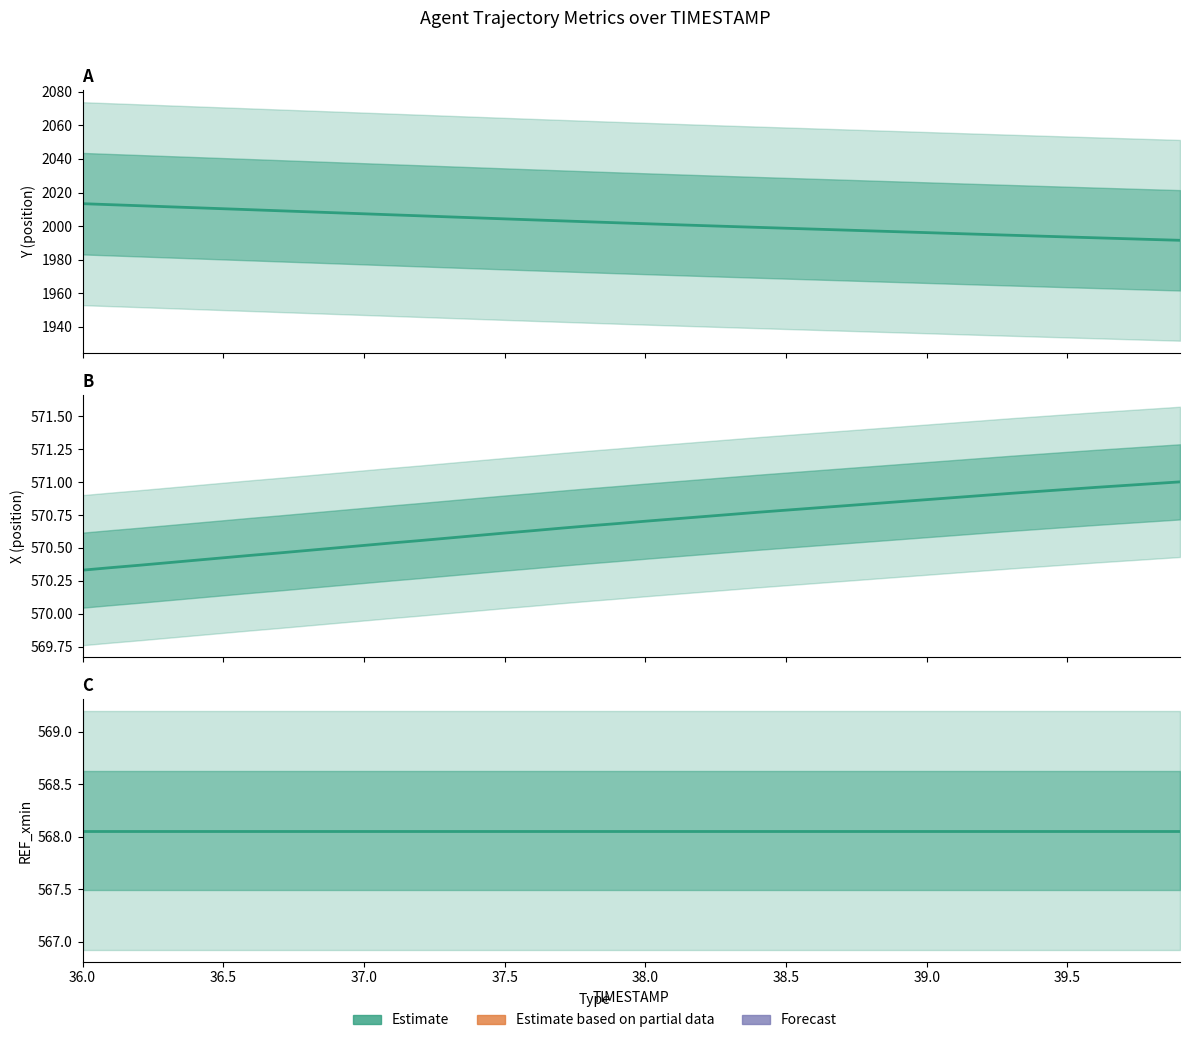

True or false: Y has more than 1 points higher than both neighbors.

False